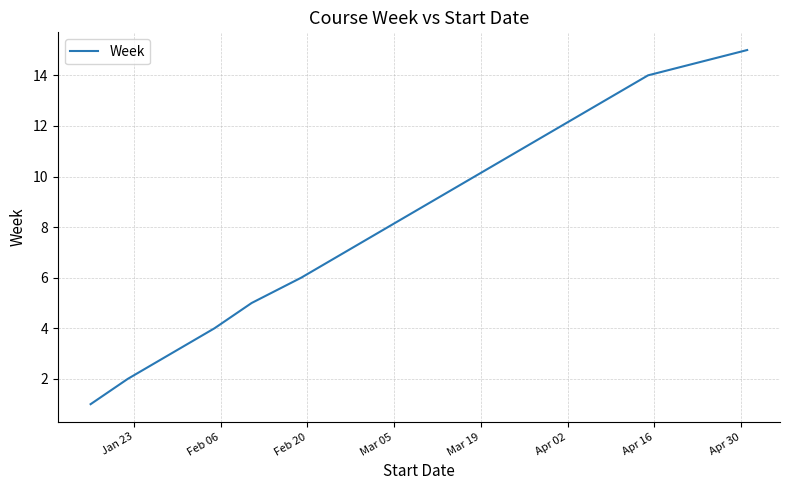

True or false: the data has more than 2 interior local peaks.

False